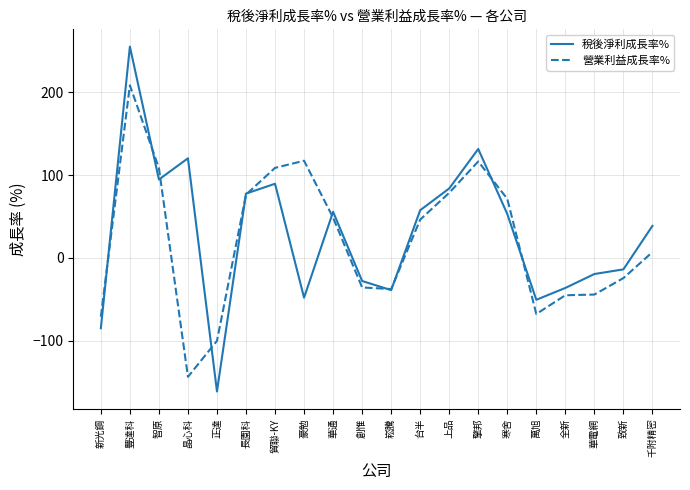

List the series in order of their peak value, lowest first.

營業利益成長率%, 稅後淨利成長率%